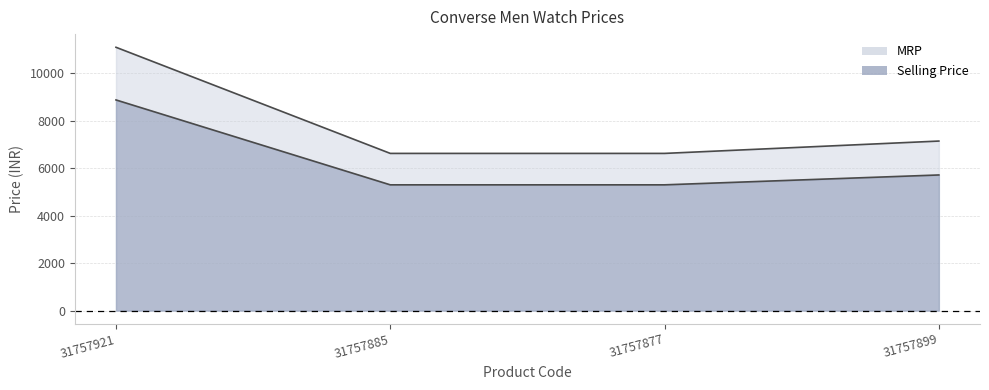

Reading right to left, what are all the values shown in this chart?

Selling Price: 31757899=7140	31757877=6620	31757885=6620	31757921=11090
MRP: 31757899=5712	31757877=5296	31757885=5296	31757921=8872